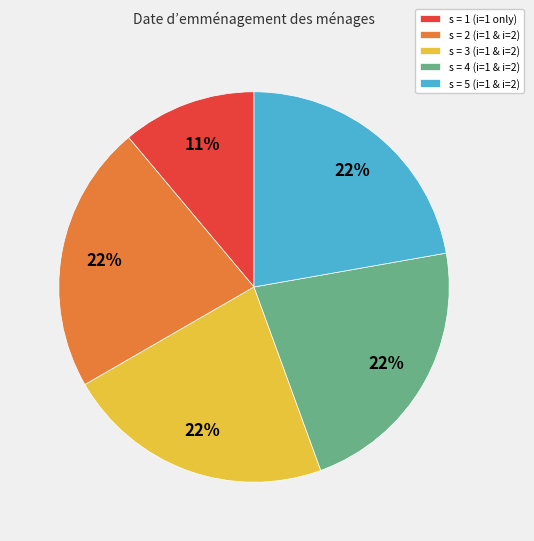

Does s = 4 (i=1 & i=2) account for over 50% of the chart?

No